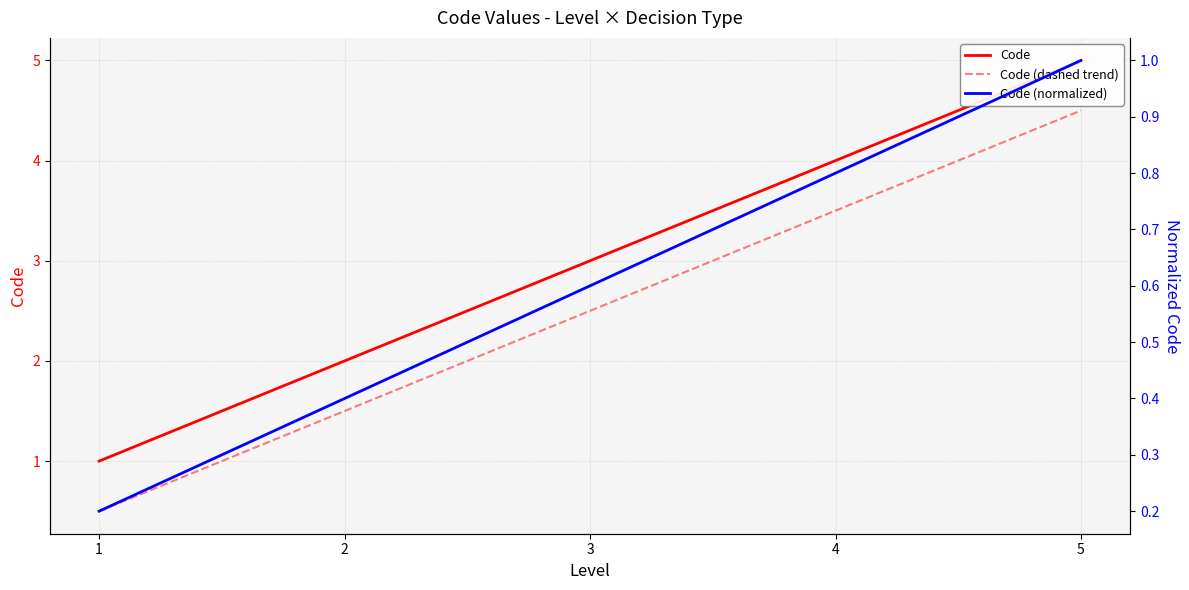

What is the average value of the Code (dashed trend) series?

2.5